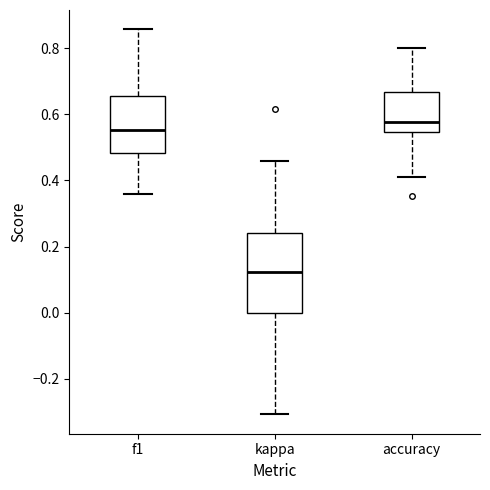

Comparing the boxes themselves (not the whiskers), which one is the tallest?

kappa